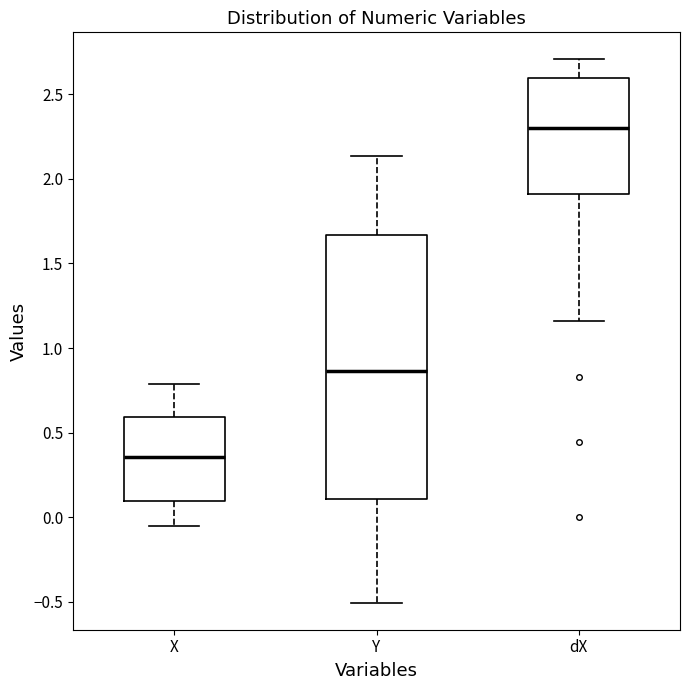

Comparing the boxes themselves (not the whiskers), which one is the tallest?

Y